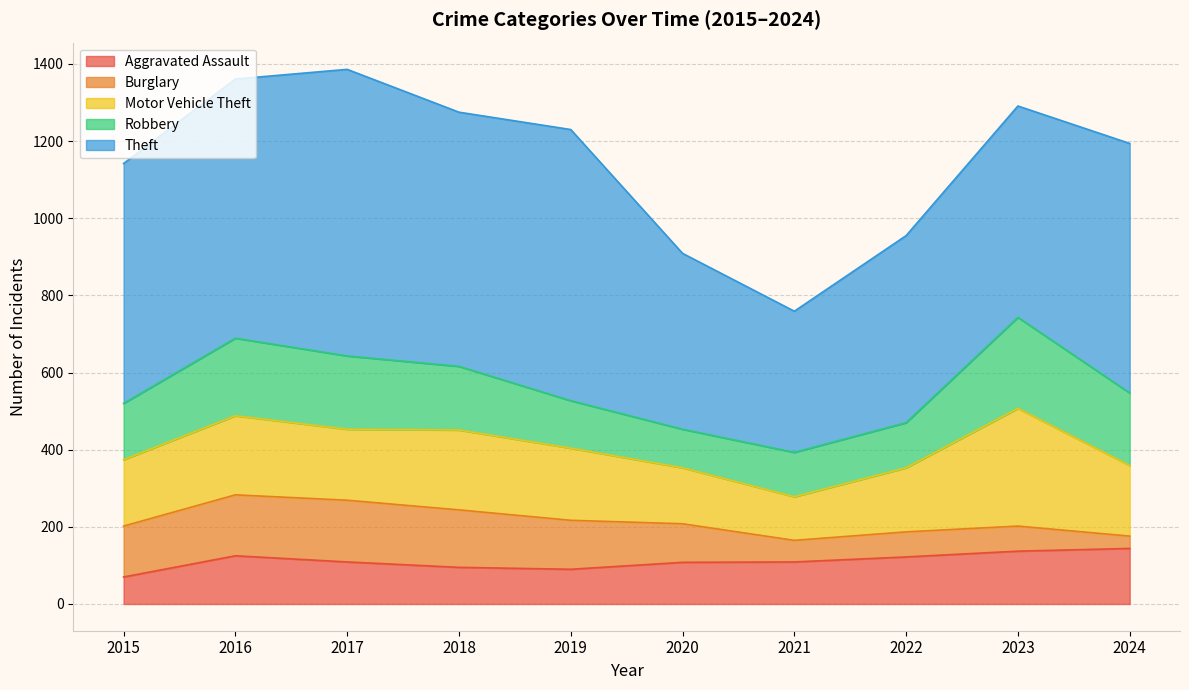

Which series has the widest spread of values?

Theft